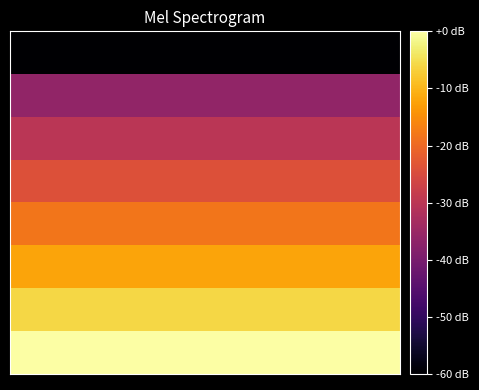

How many series are shown in this chart?

8